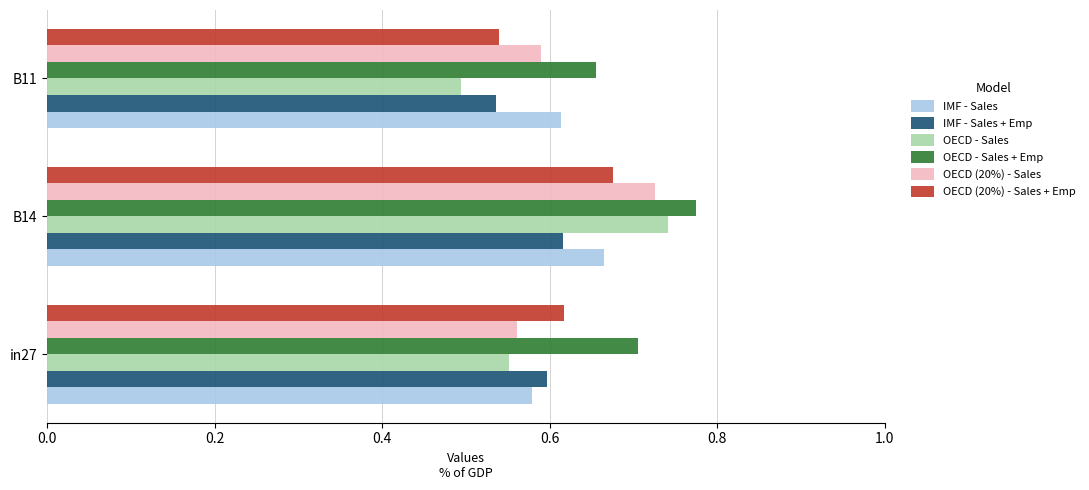

The OECD - Sales + Emp series shows 0.7 at in27. True or false?

True